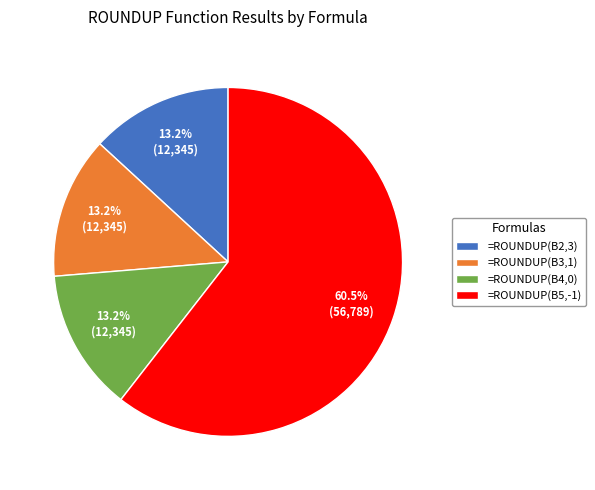

Combined, do =ROUNDUP(B2,3) and =ROUNDUP(B4,0) account for over 50%?

No